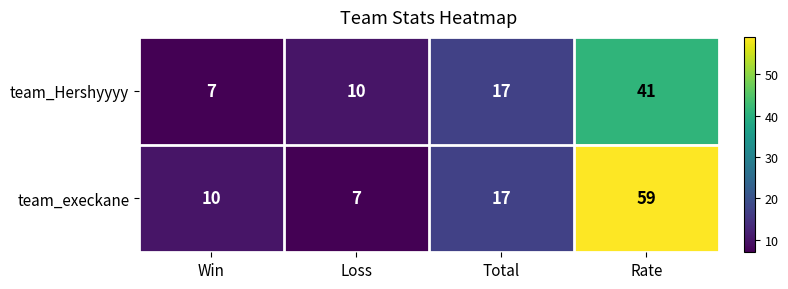

How many categories are shown in the chart?

4